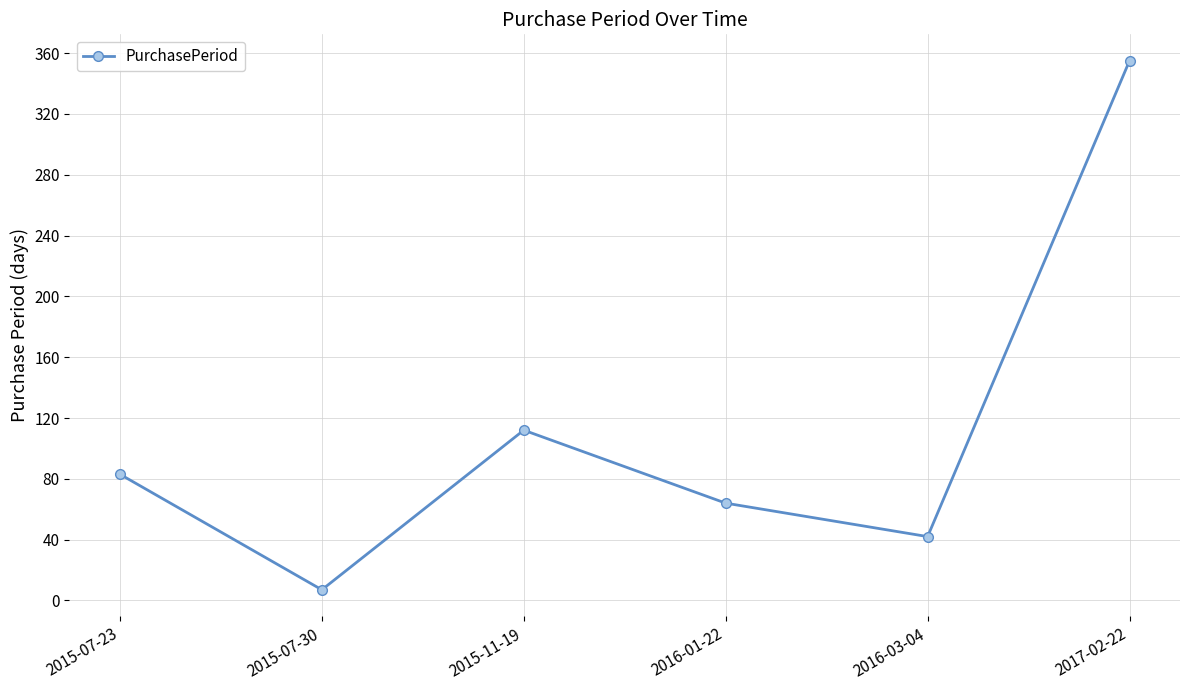

Does the chart display data point markers on the line(s)?

Yes